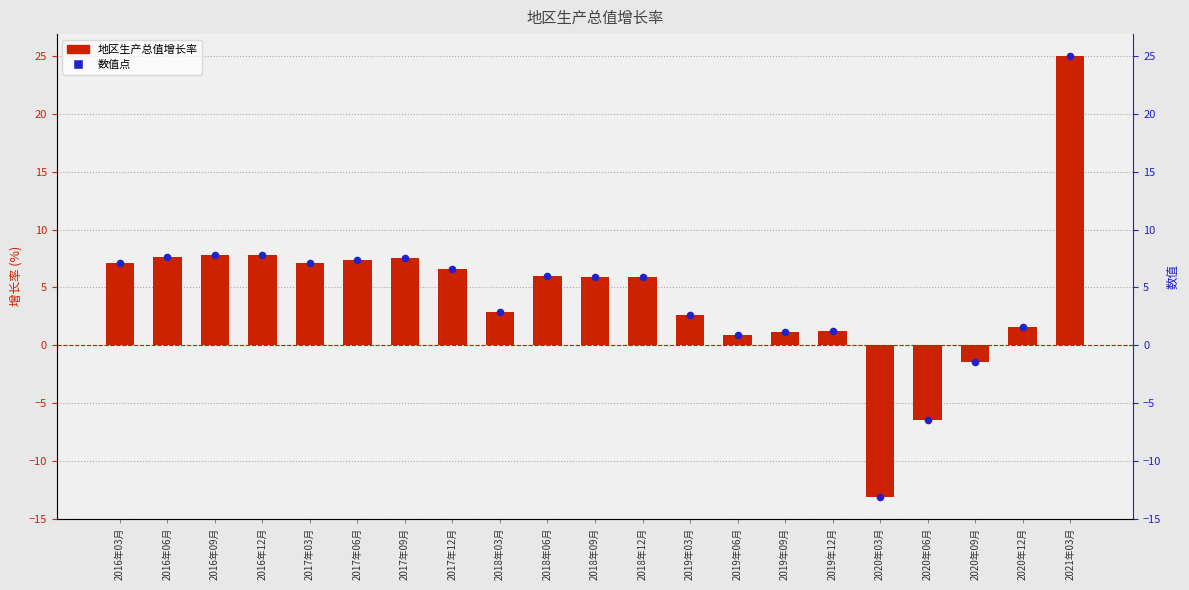

What is the total value across all series at 2017年12月?

13.2